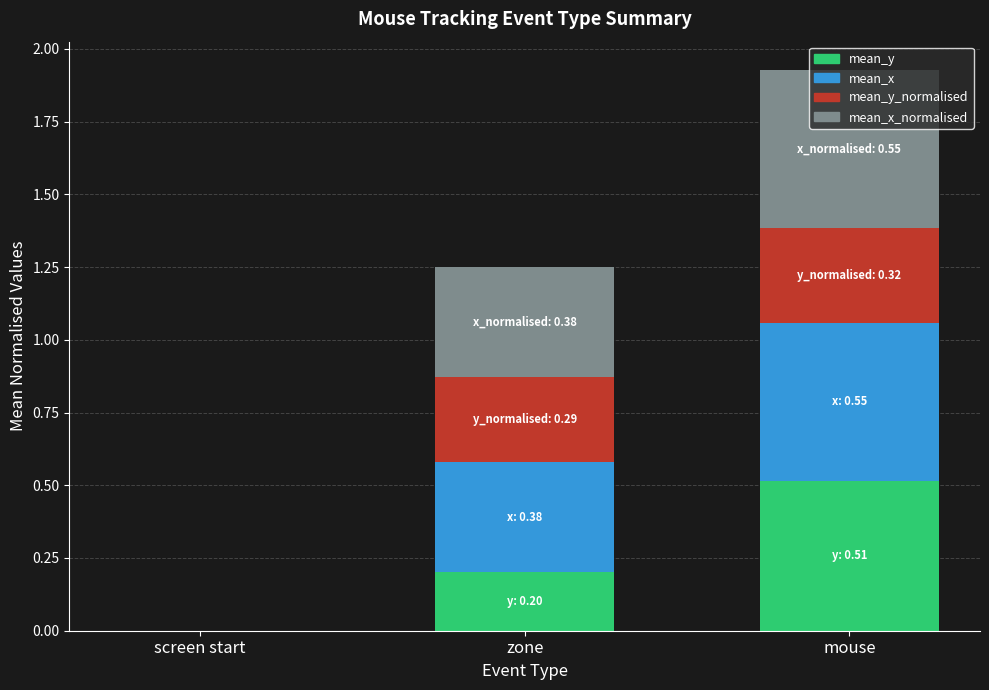

At which category is the sum across all series the highest?

mouse